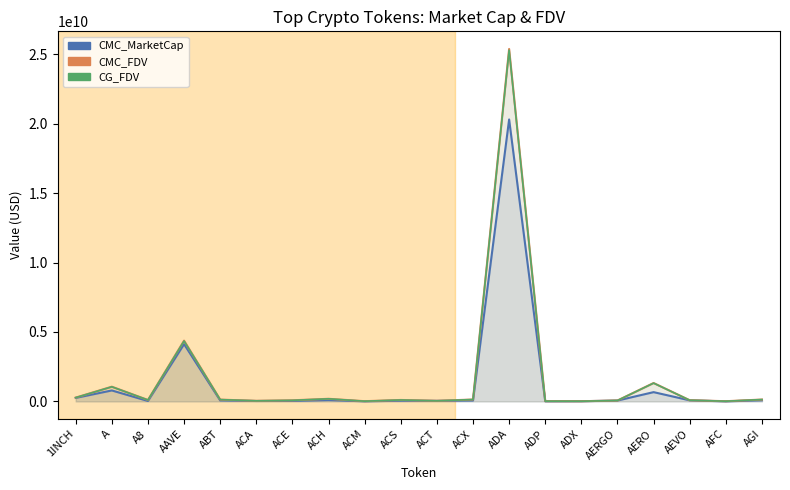

True or false: CMC_MarketCap_line and CMC_FDV_line cross at least once.

False